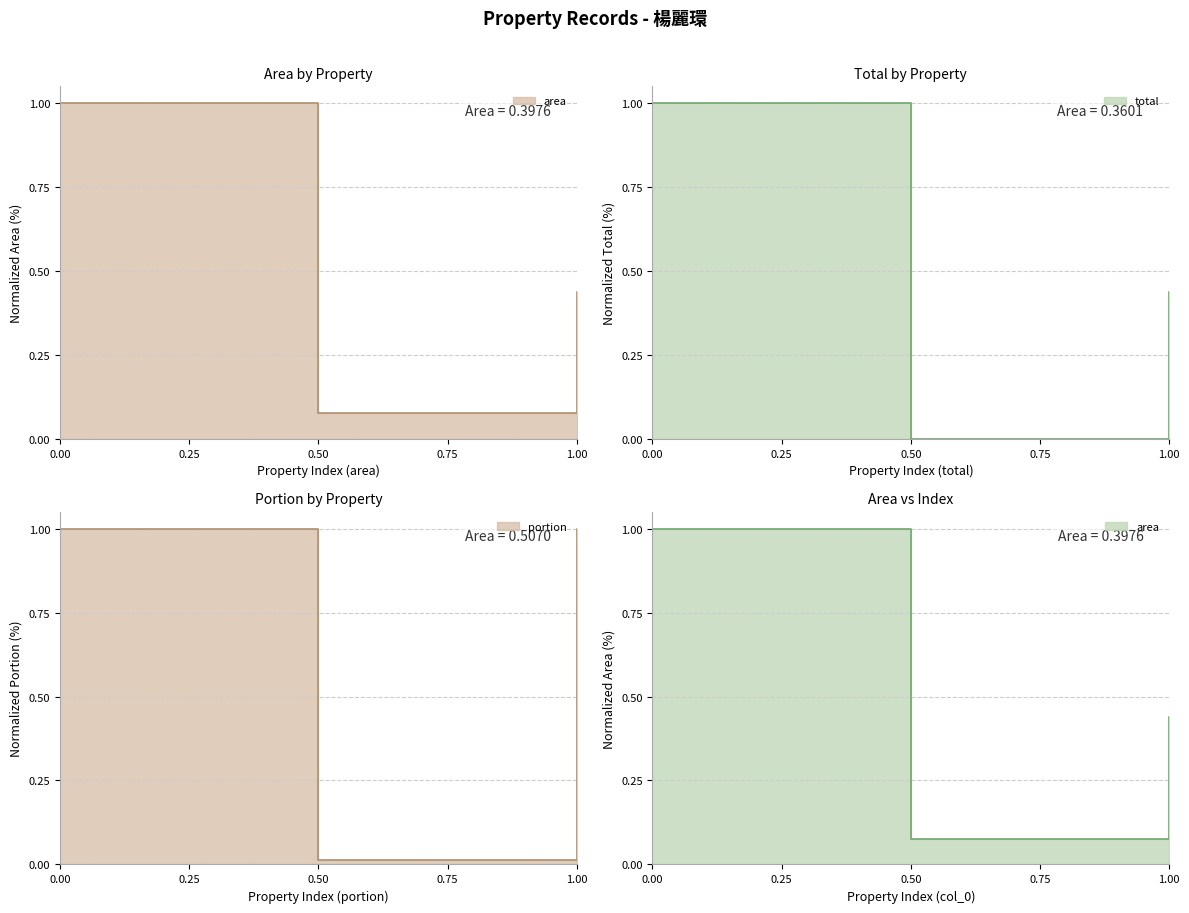

Does the chart have visible grid lines?

Yes